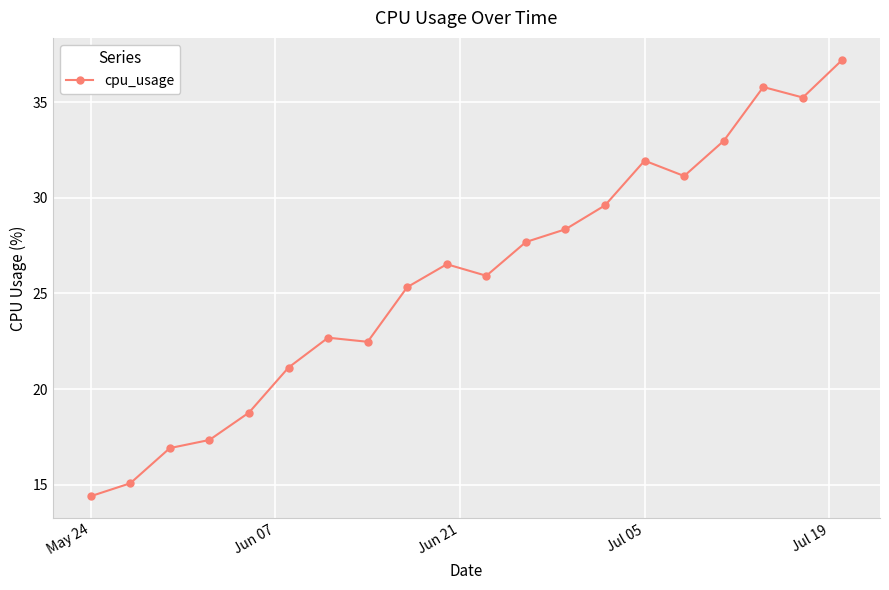

What is the difference between the maximum and minimum values?

22.8